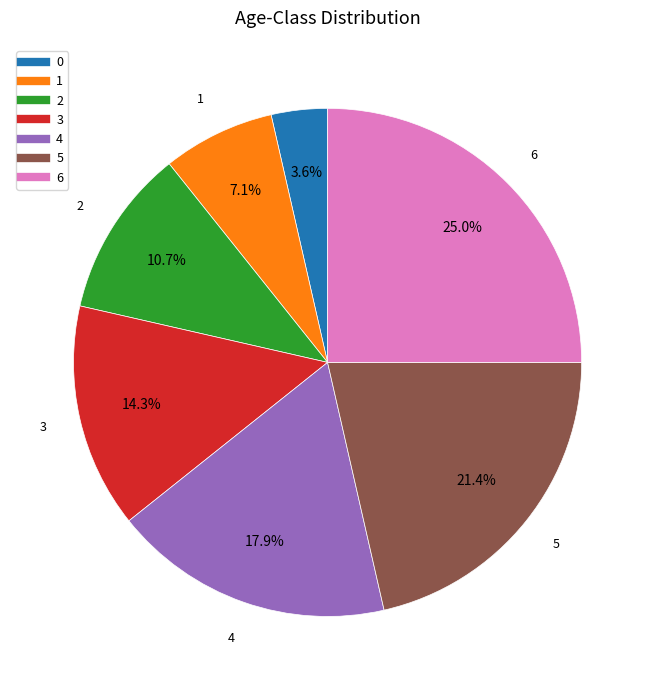

Is it true that 0 is 10% of the pie?

False